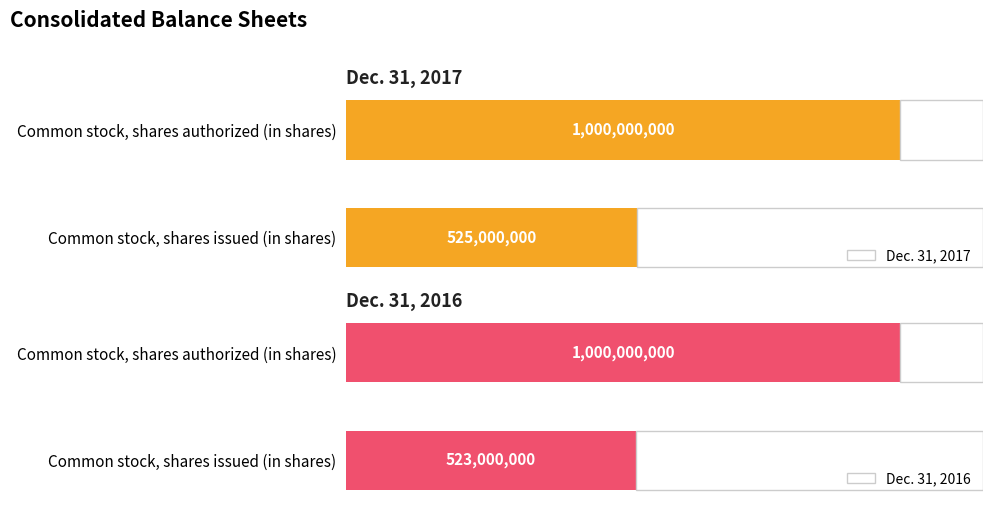

How many data points in Dec. 31, 2017 are less than 1000000000?

1